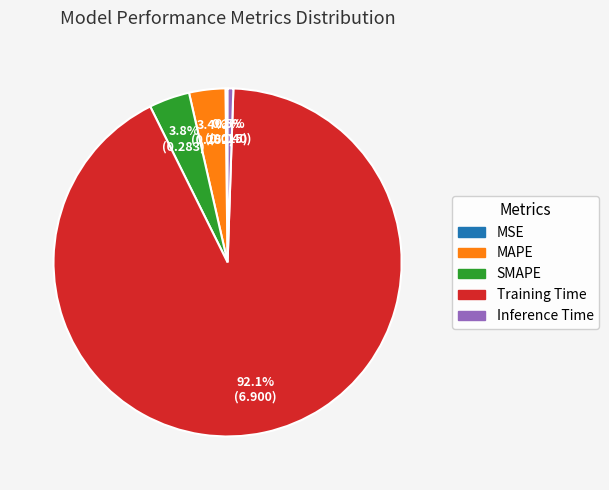

What is the largest slice in the pie chart?

Training Time